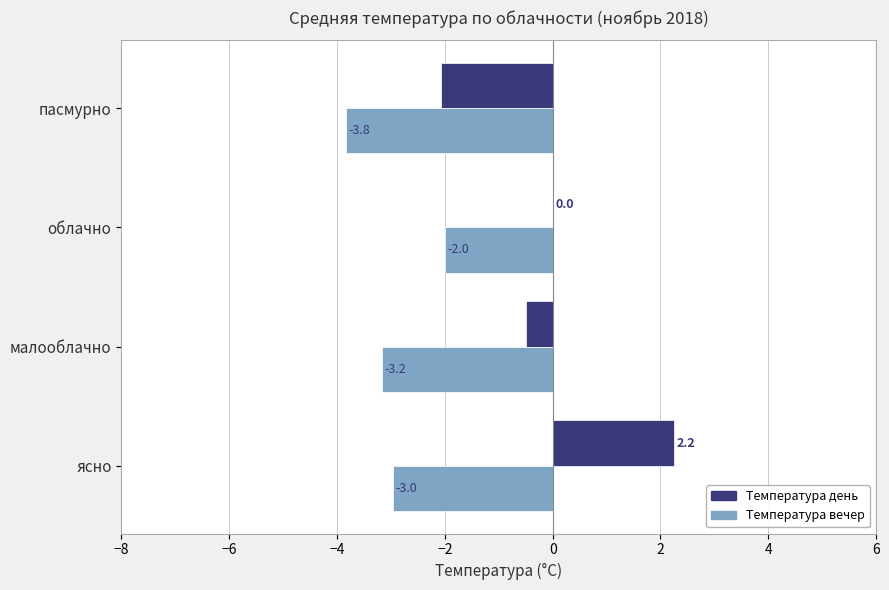

Which category has the highest value in the Температура вечер series?

облачно